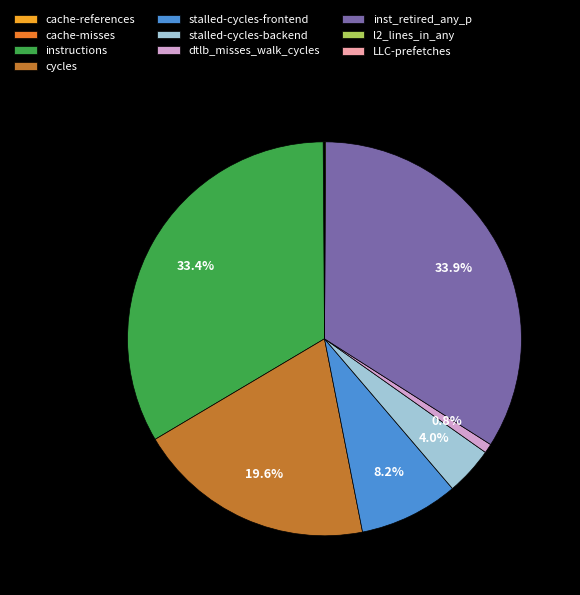

Which category has the biggest portion of the pie?

inst_retired_any_p